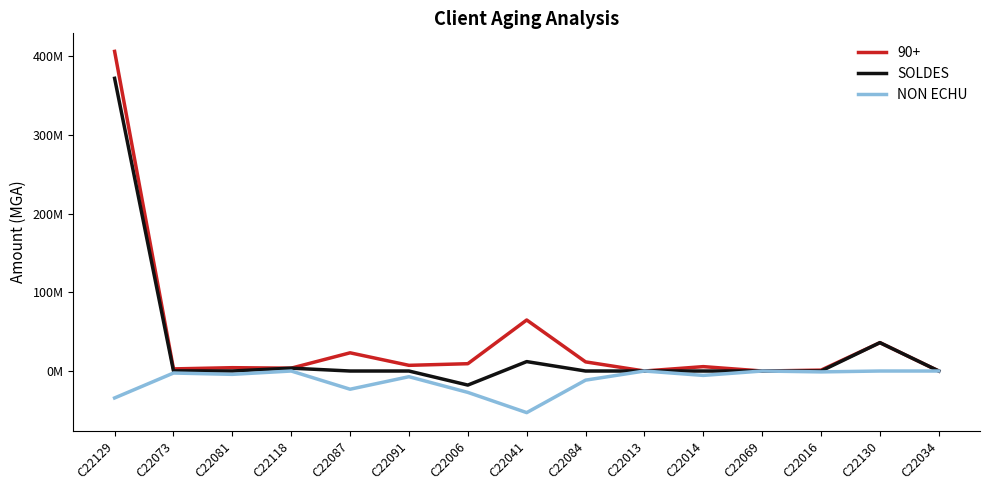

What is the label of the 6th point from the left?

C22091